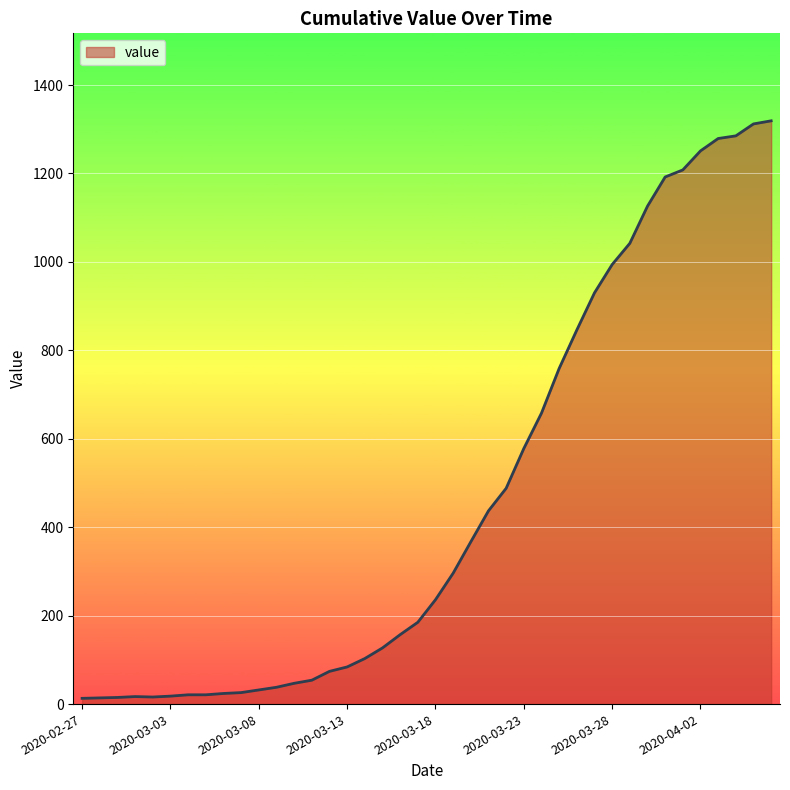

How many lines are shown in the chart?

1